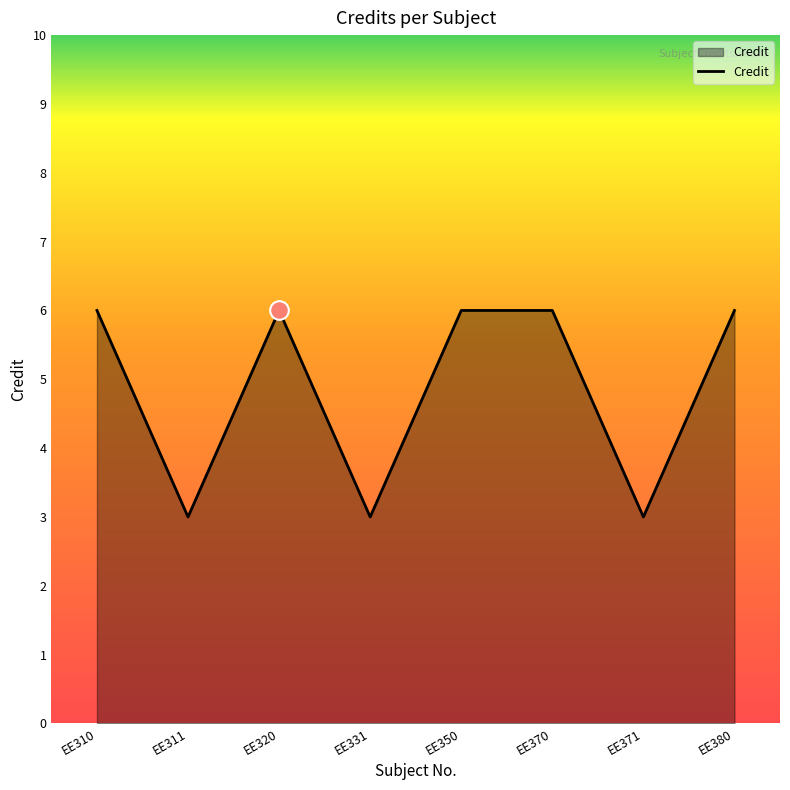

Approximately how many times larger is the value at EE320 compared to EE310?

1.0